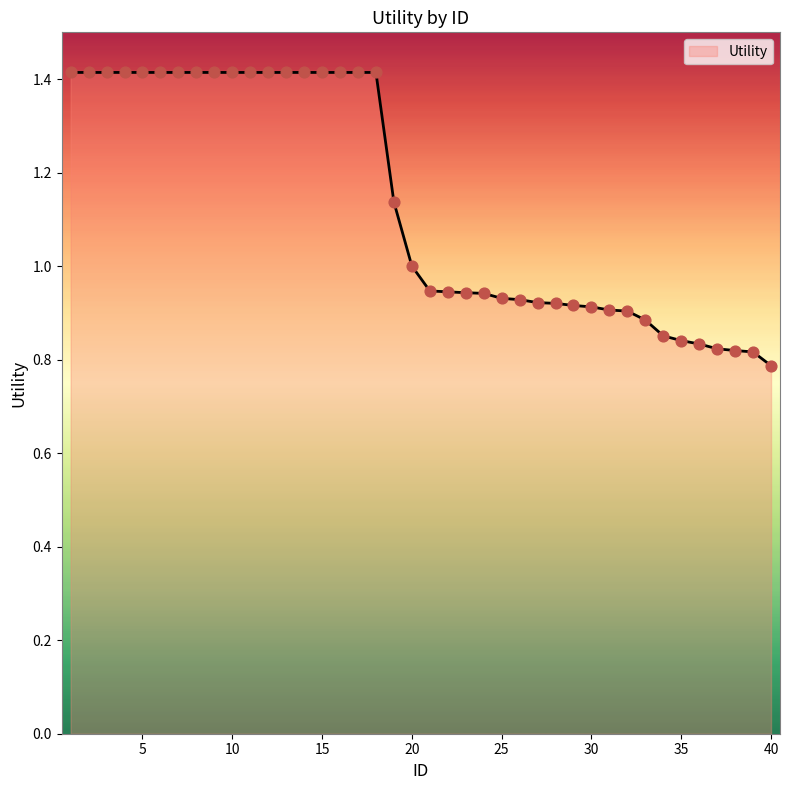

What is the difference between the maximum and minimum values?

0.6